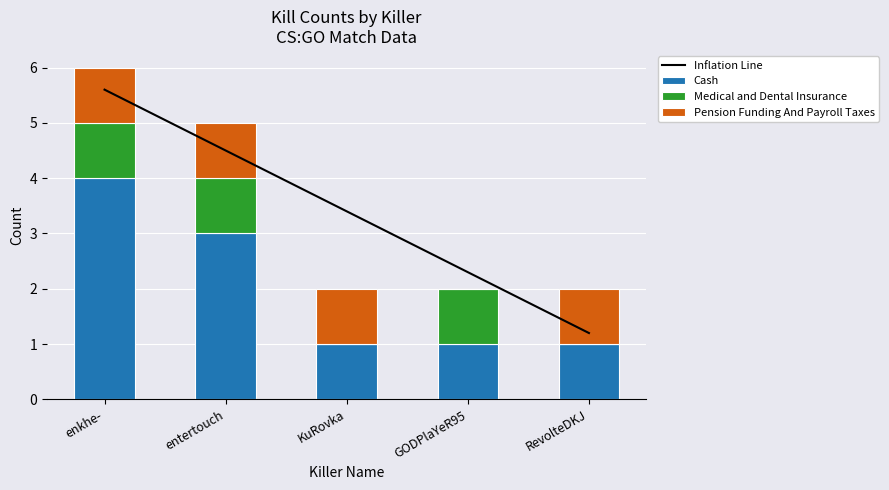

How many positive values does the Medical and Dental Insurance series have?

3